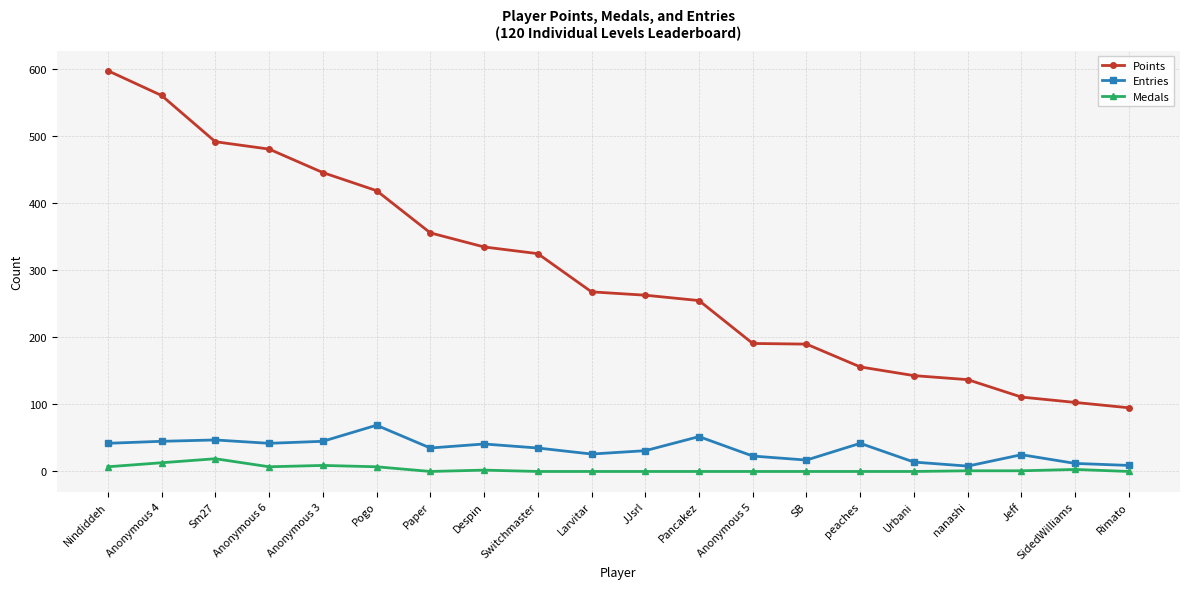

At Jeff, list the series in order from smallest to largest.

Medals, Entries, Points